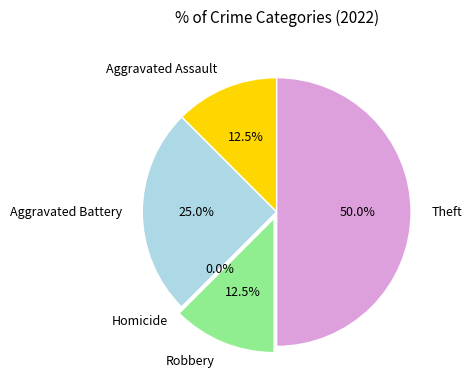

What percentage is the Theft slice, to the nearest percent?

50%